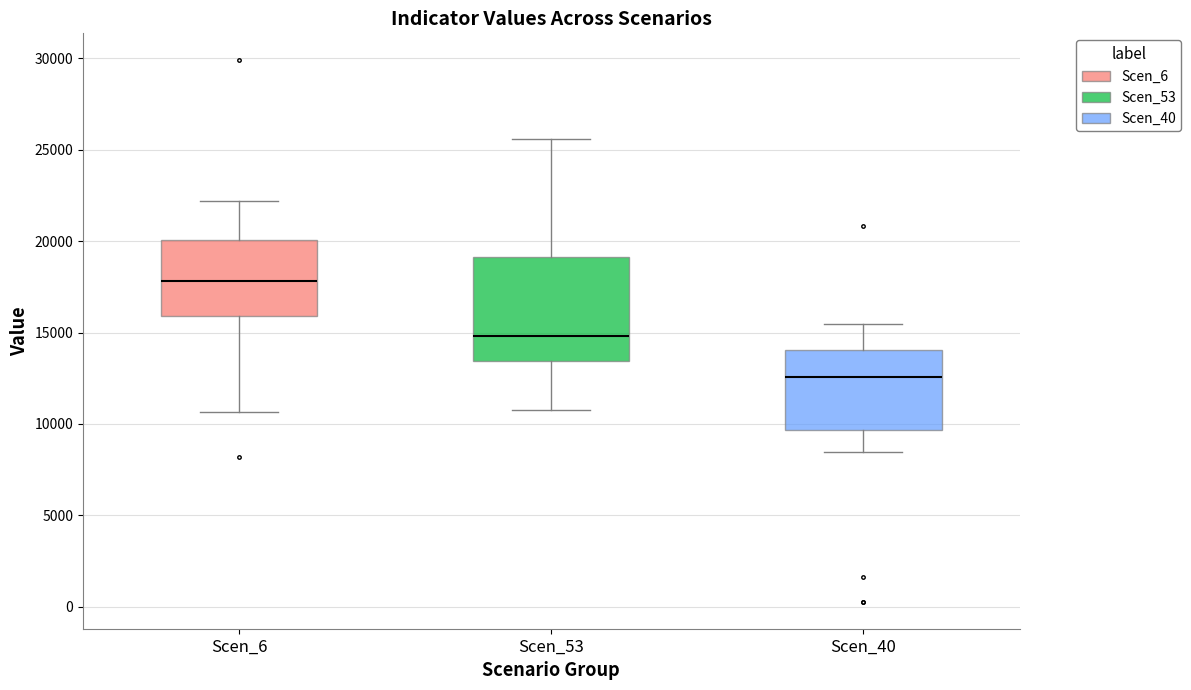

Which box is the tallest, from its lower edge to its upper edge?

Scen_53